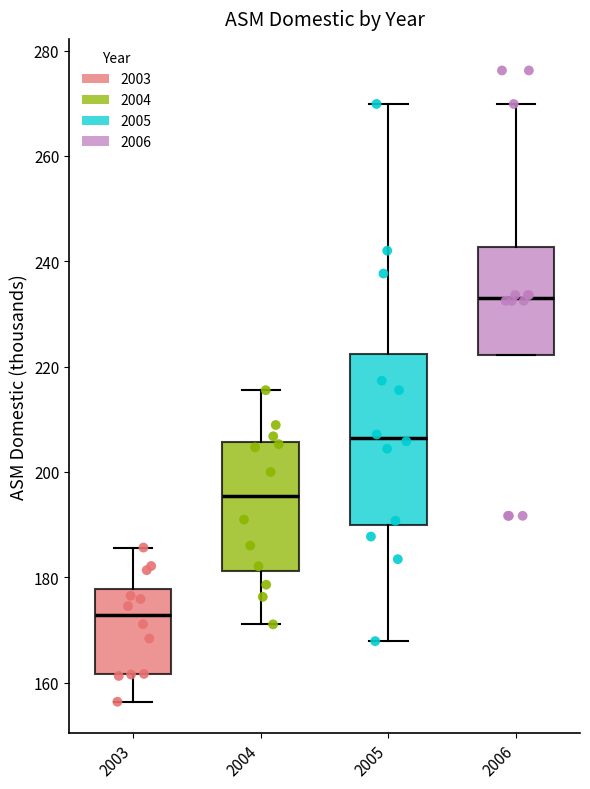

Comparing the boxes themselves (not the whiskers), which one is the tallest?

2005